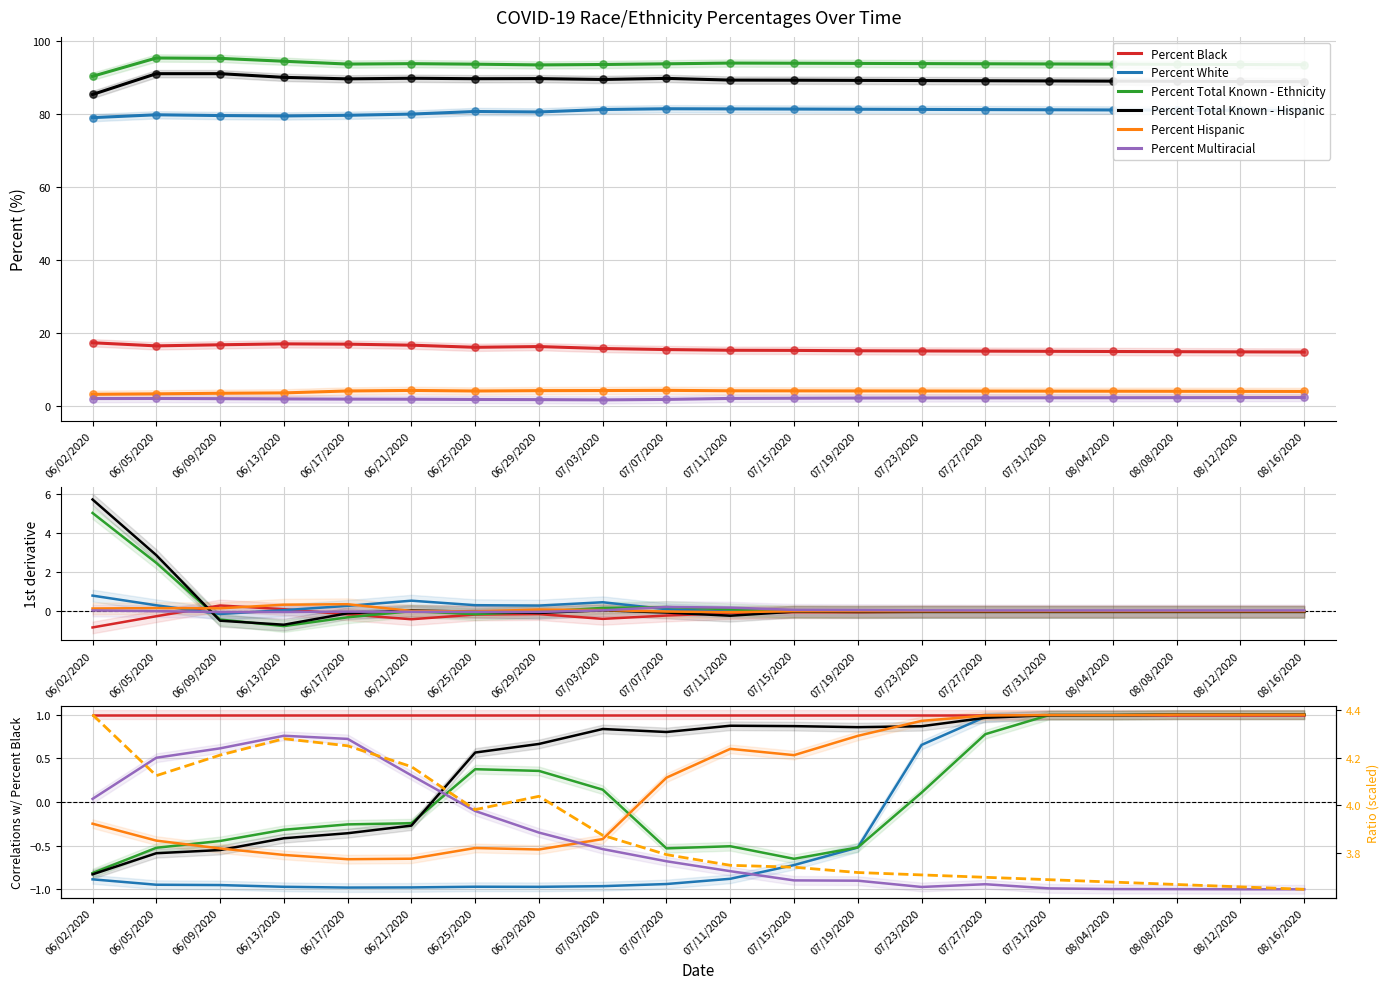

Which series has the largest total across all categories?

Percent Total Known - Ethnicity